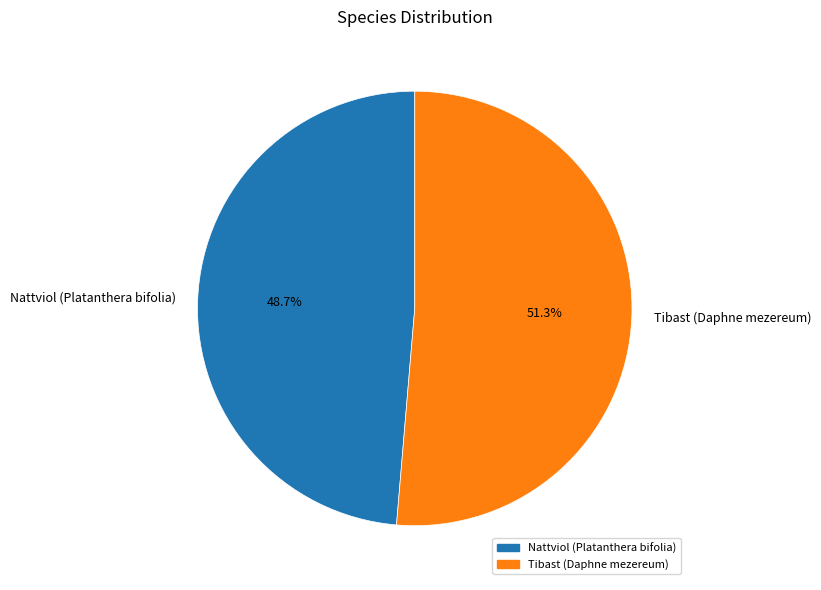

How many segments does this pie chart have?

2